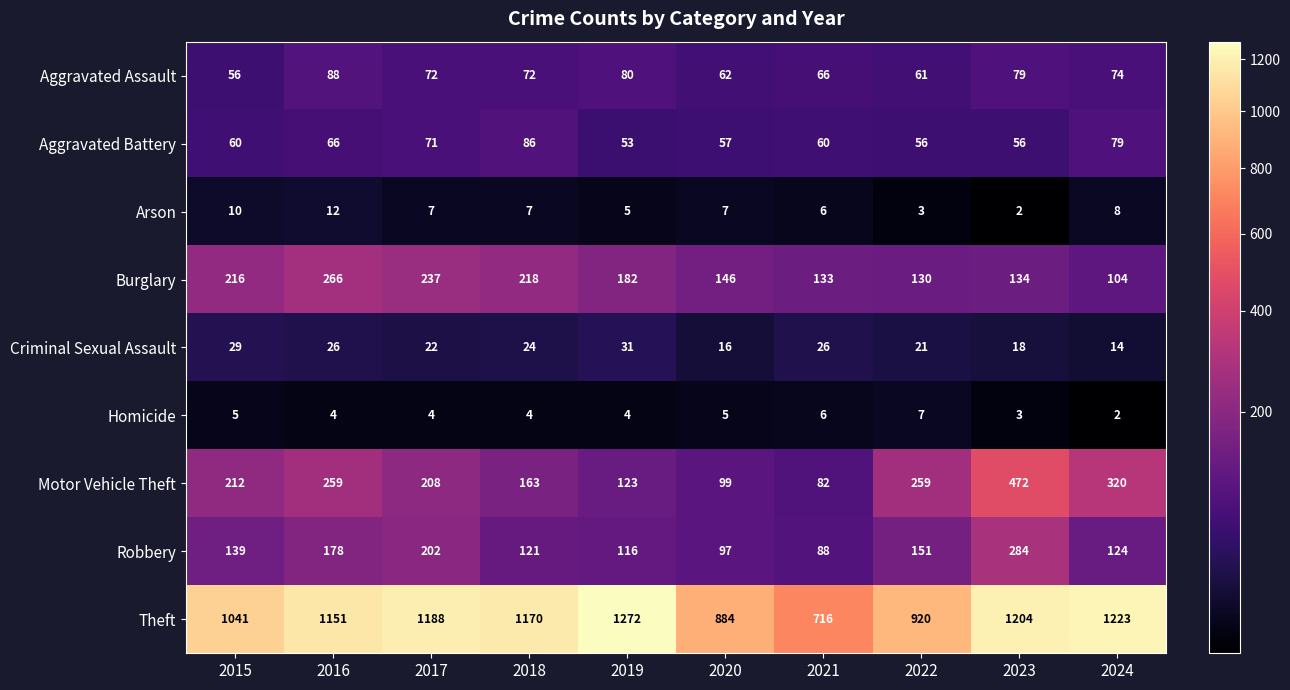

Which series has the largest total across all categories?

Theft